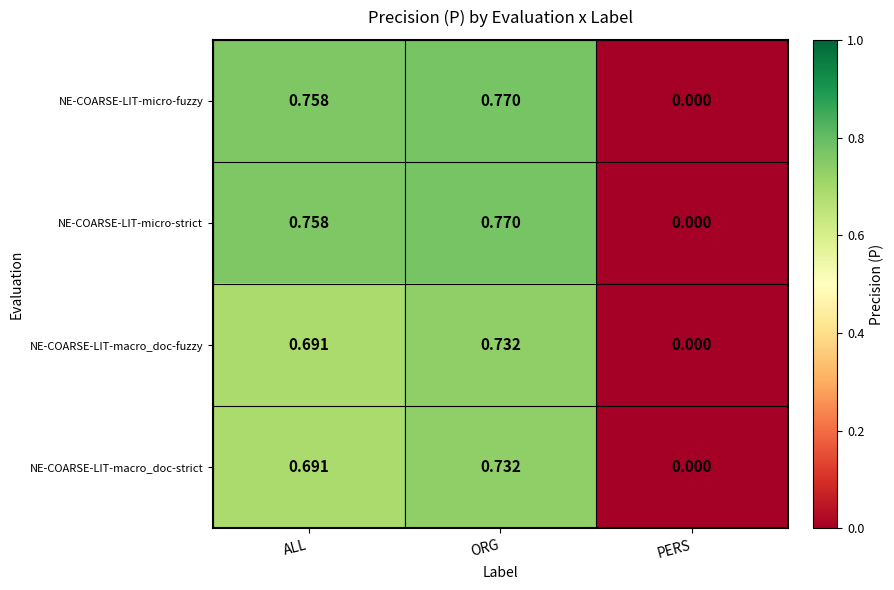

At which label does NE-COARSE-LIT-macro_doc-fuzzy reach its peak?

ORG